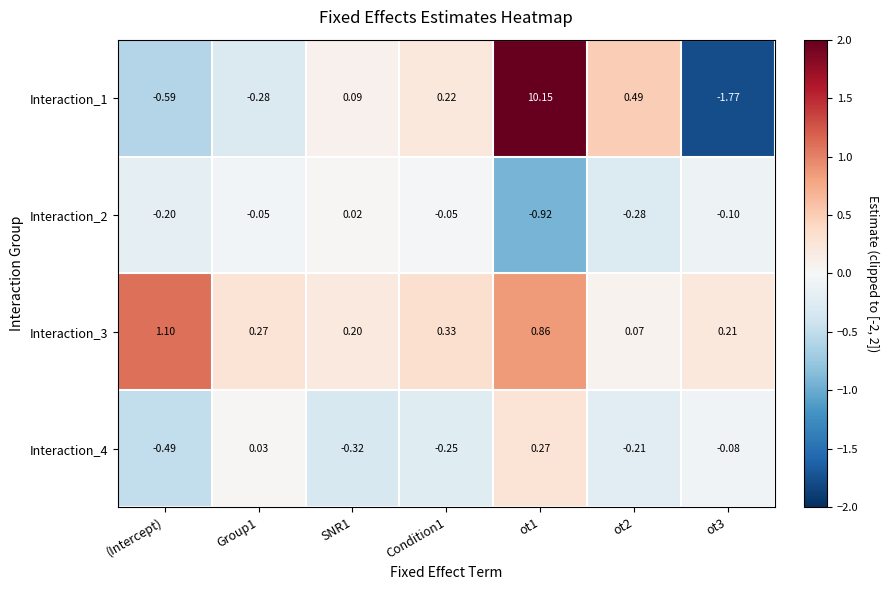

Is the value of Interaction_3 at (Intercept) greater than the value of Interaction_4 at Condition1?

Yes